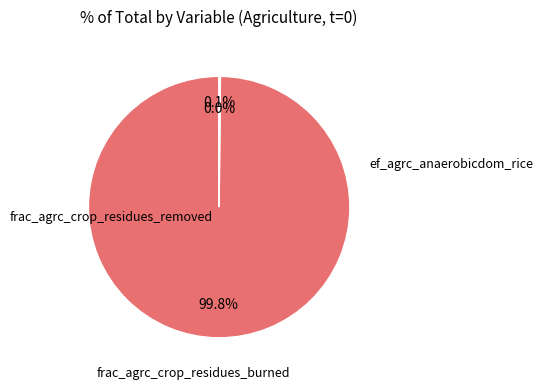

Is there any slice that represents more than half of the pie?

Yes